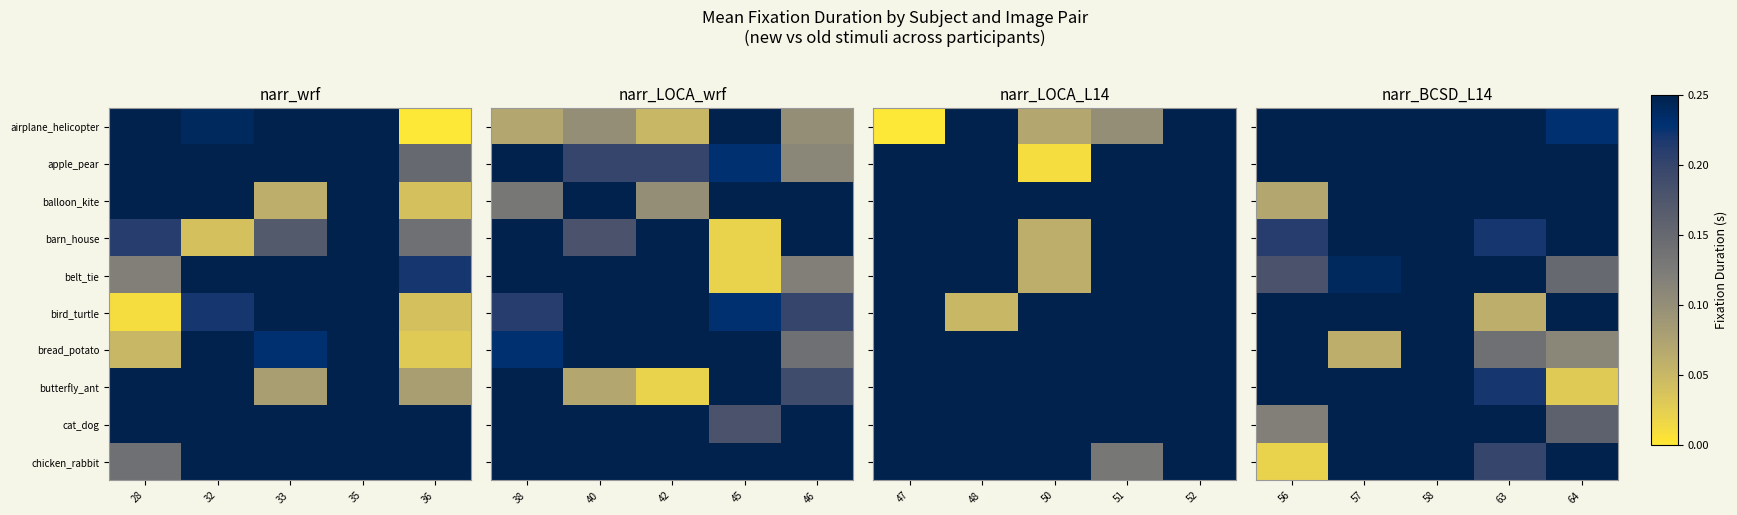

Is it true that balloon_kite equals 0.2 at 64?

True